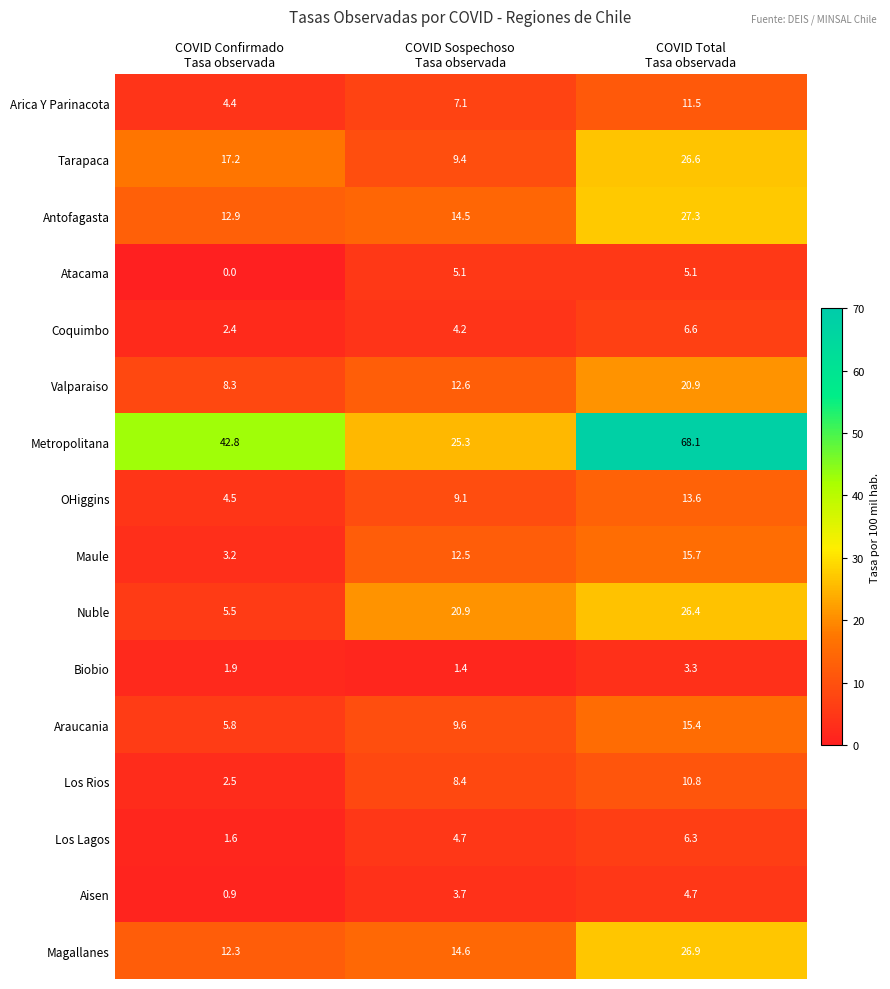

What is the average value of the Aisen series?

3.1